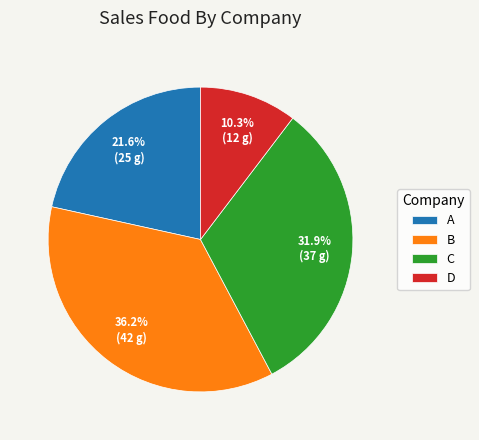

What percentage do A and B together represent?

57.8%